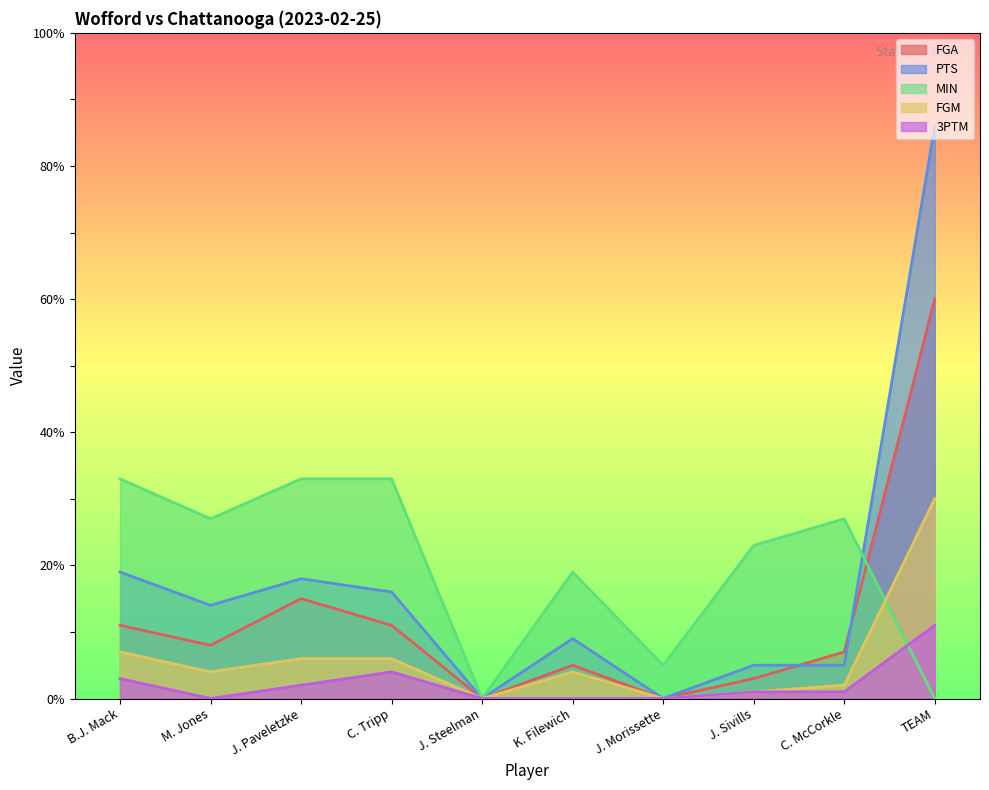

Where is the first local maximum for 3PTM?

C. Tripp